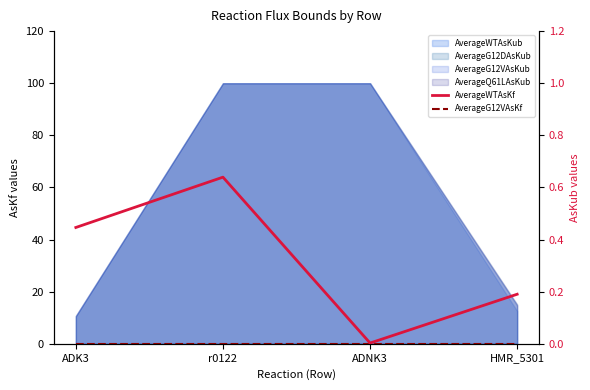

Reading left to right, transcribe all the data shown in this chart.

AverageWTAsKf: 0.4	0.6	0.0	0.2
AverageG12VAsKf: 0.0	0.0	0.0	0.0